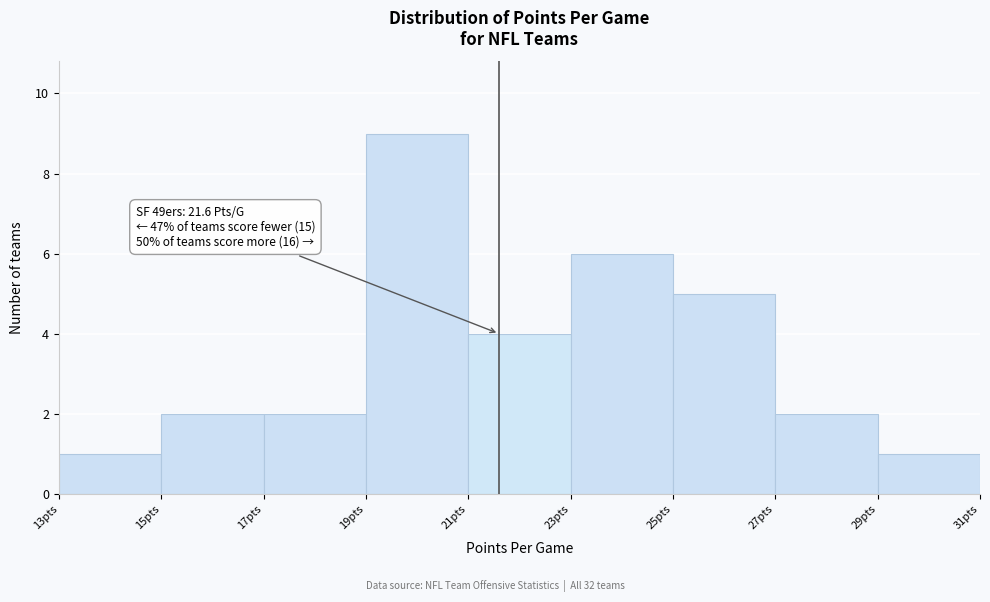

Which range on the x-axis has the tallest bar?

19 to 21